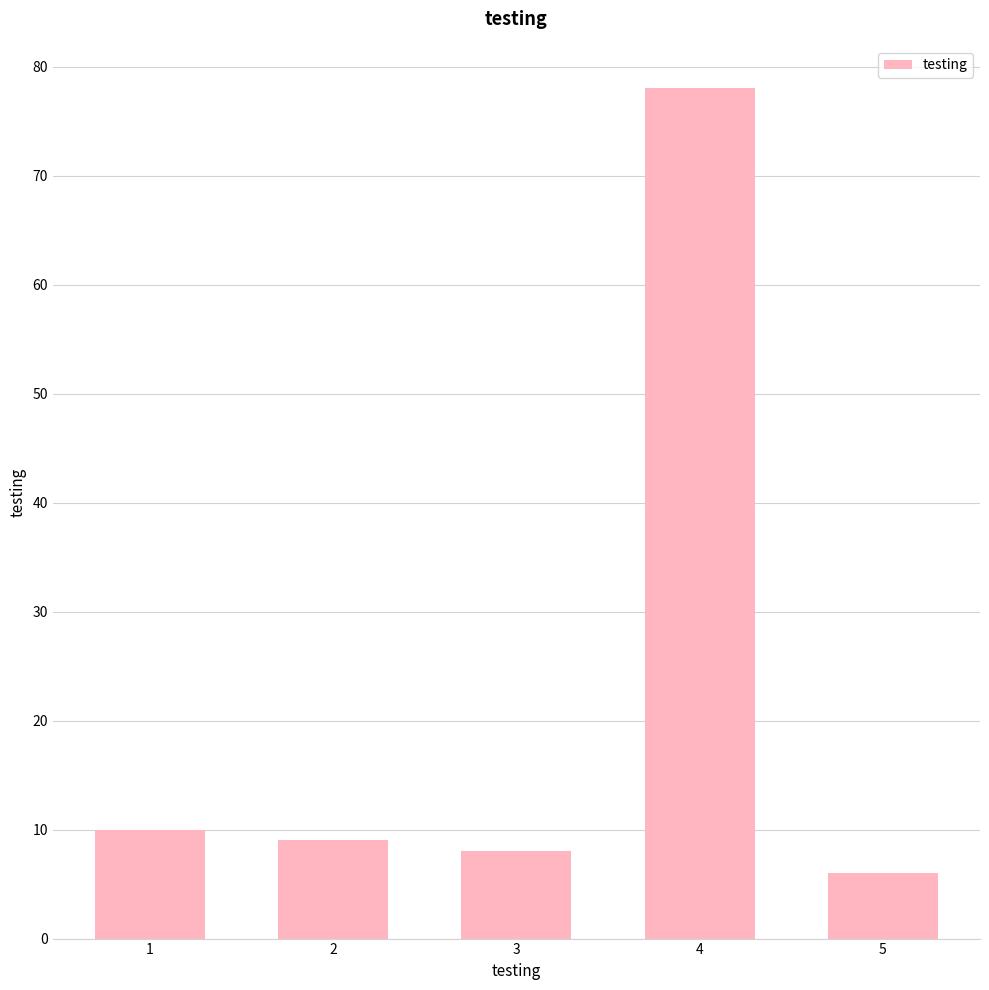

How many bars are there in total?

5